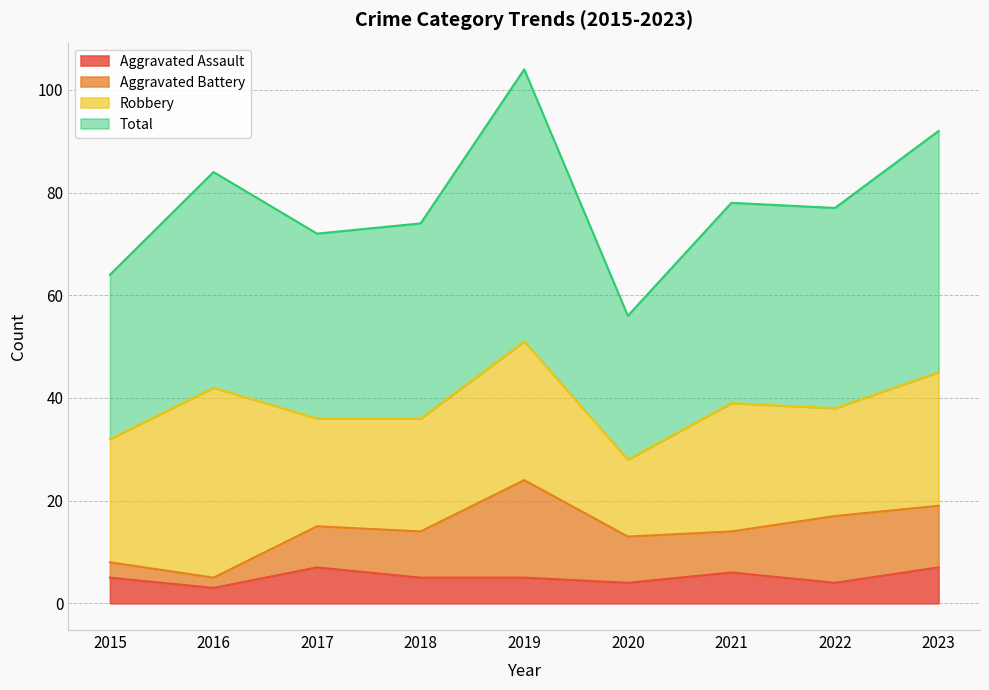

What is the lowest value of the Aggravated Assault series?

3